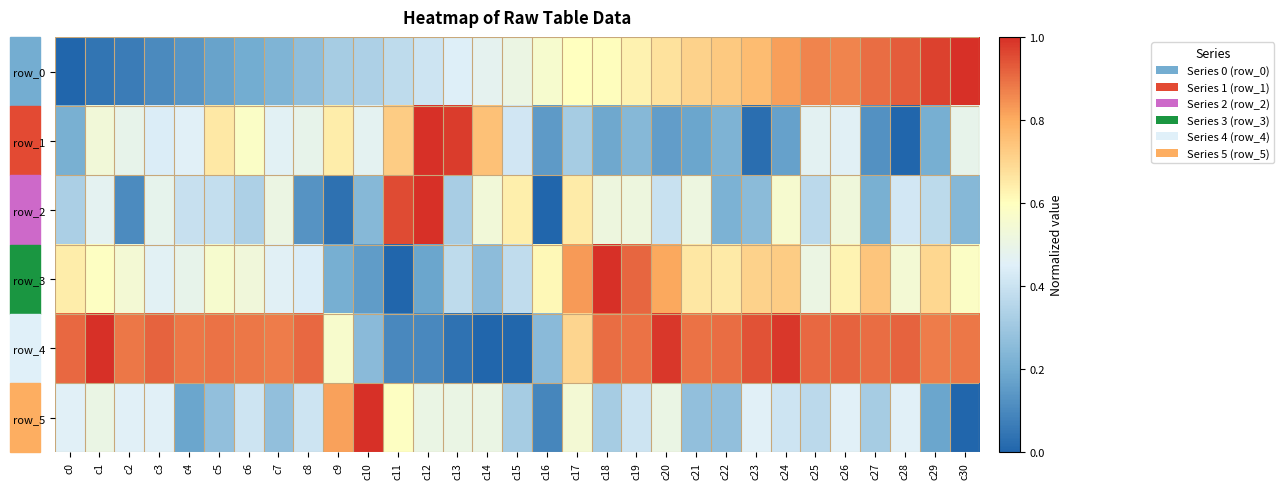

What is the sum of the row_1 values at c7 and c26?

0.9